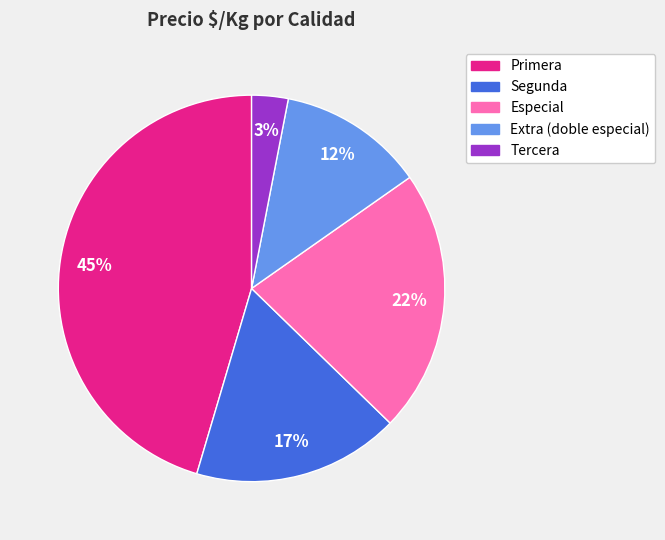

Which has a higher value, Especial or Extra (doble especial)?

Especial